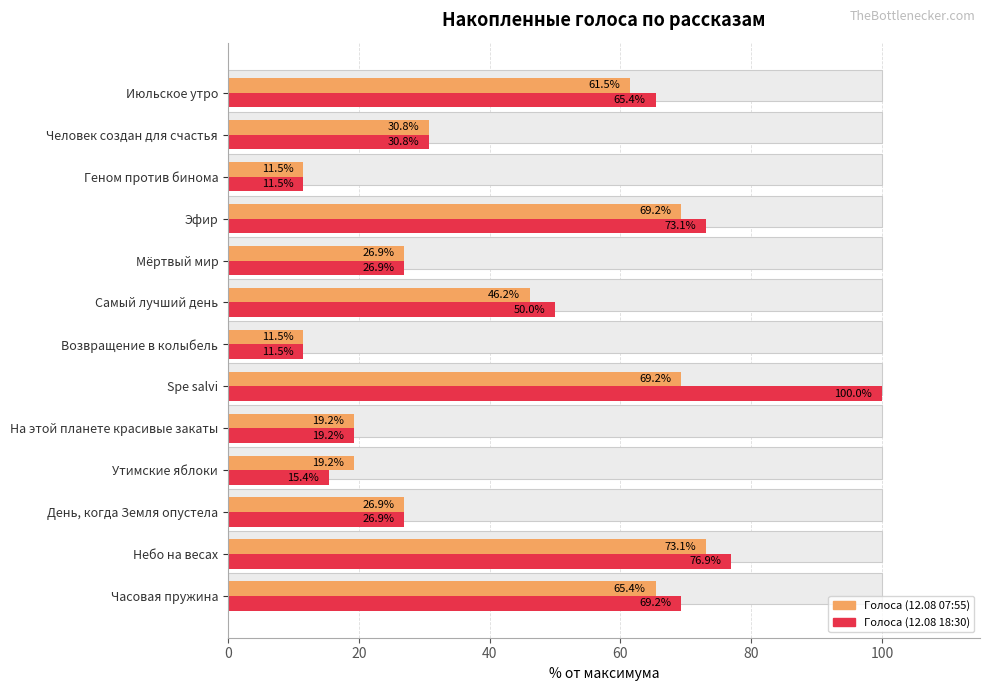

List the series in order of their peak value, lowest first.

12.08 07:55, 12.08 18:30